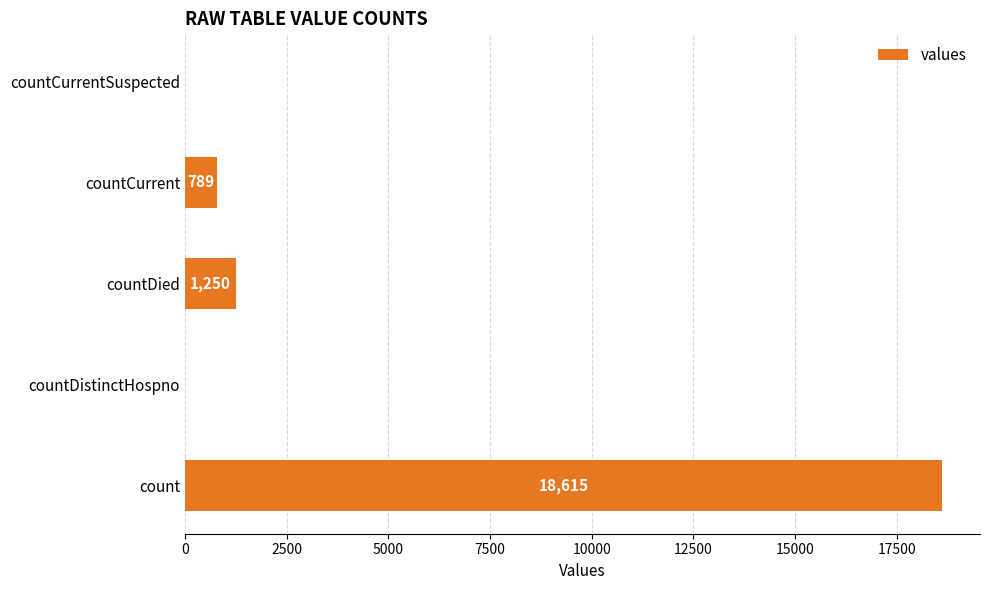

How many values are above zero?

3